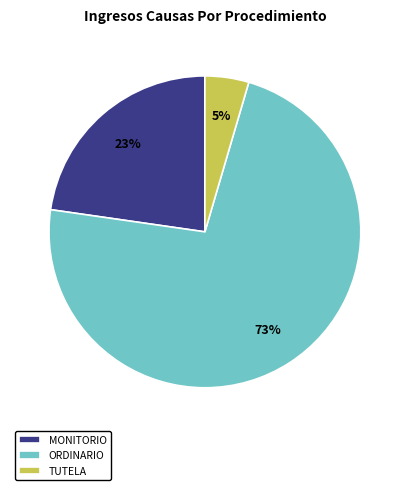

How many segments does this pie chart have?

3